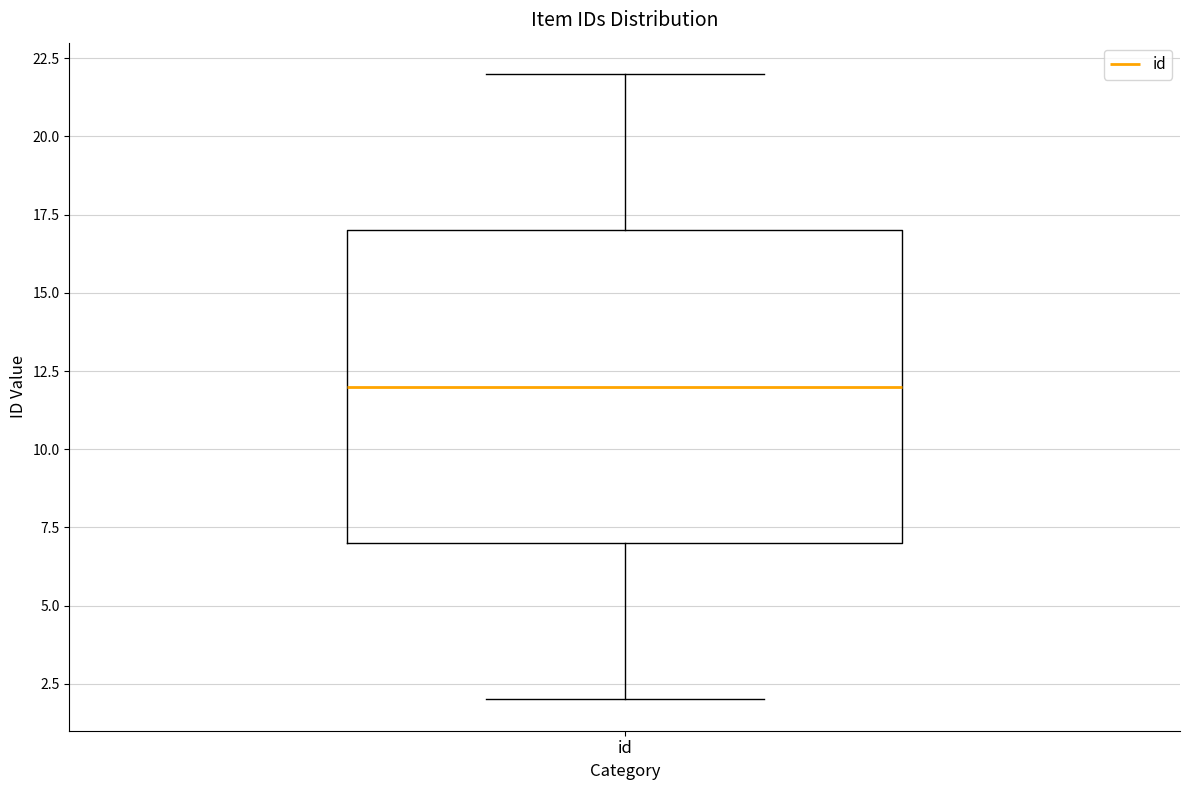

Where is the lower edge of the box for id on the y-axis? The values are not printed on the chart, so give them approximately, as read against the axis.

7